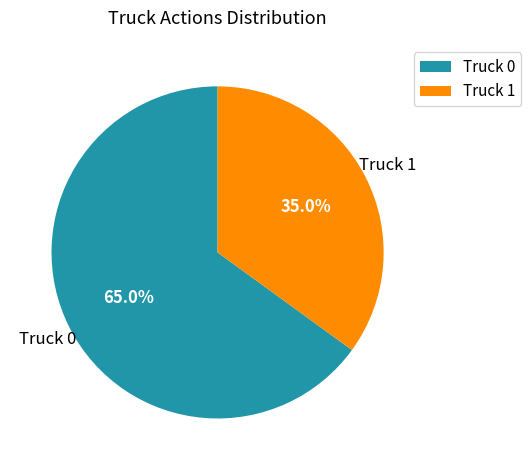

What portion of the pie excludes Truck 0?

35.0%